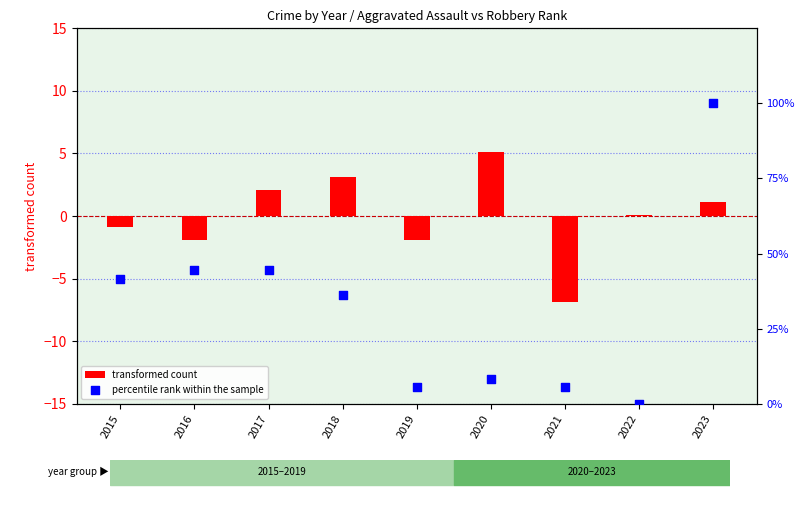

At how many categories does at least one series exceed 97?

1